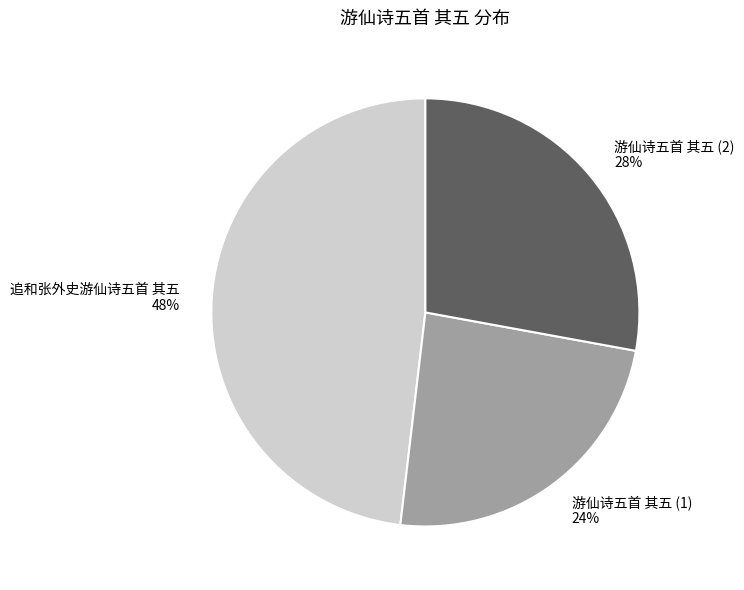

How many segments does this pie chart have?

3